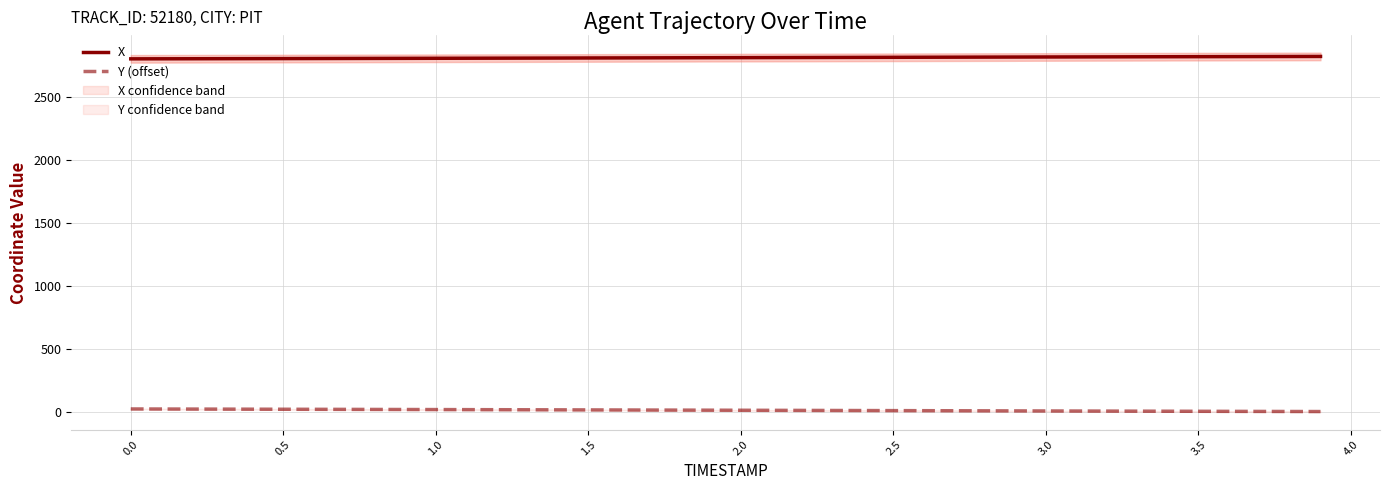

True or false: Y (offset) and X intersect in this chart.

False